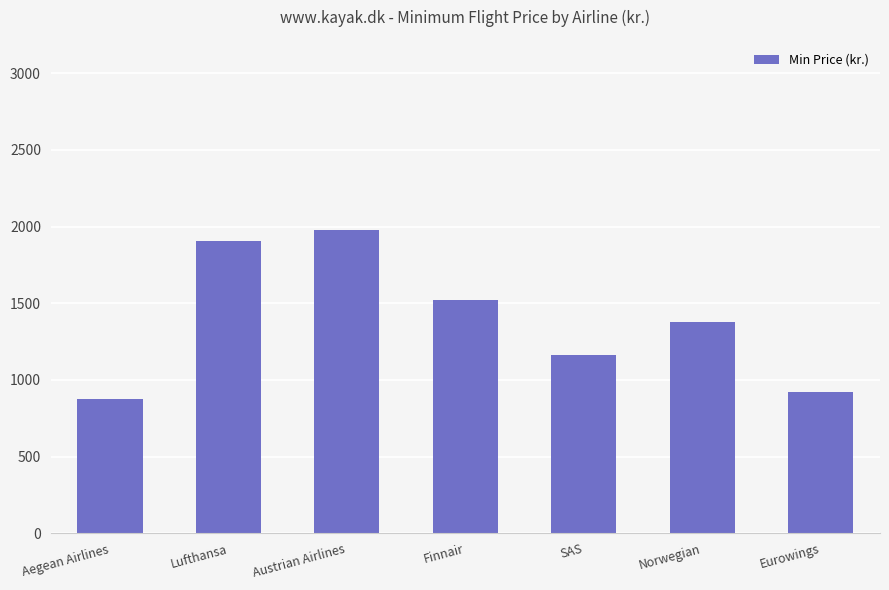

List the labels in order of value, largest first.

Austrian Airlines, Lufthansa, Finnair, Norwegian, SAS, Eurowings, Aegean Airlines